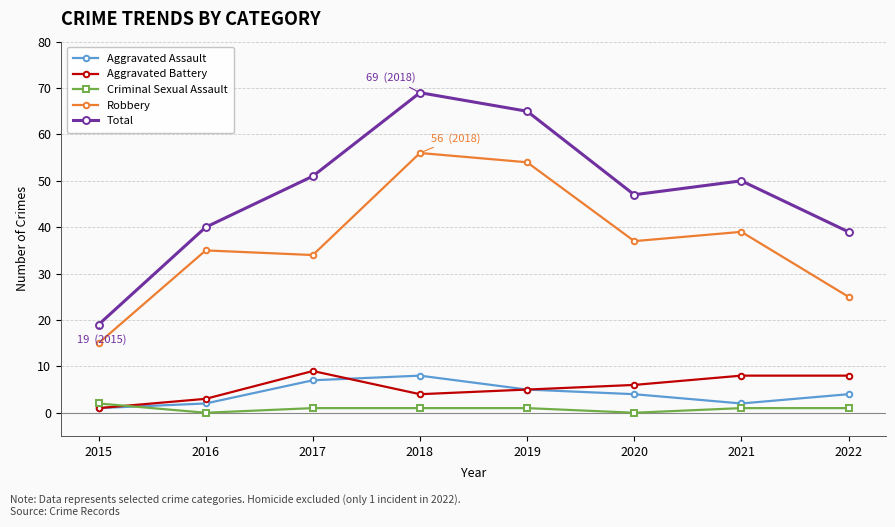

What is the average value of the Aggravated Battery series?

6